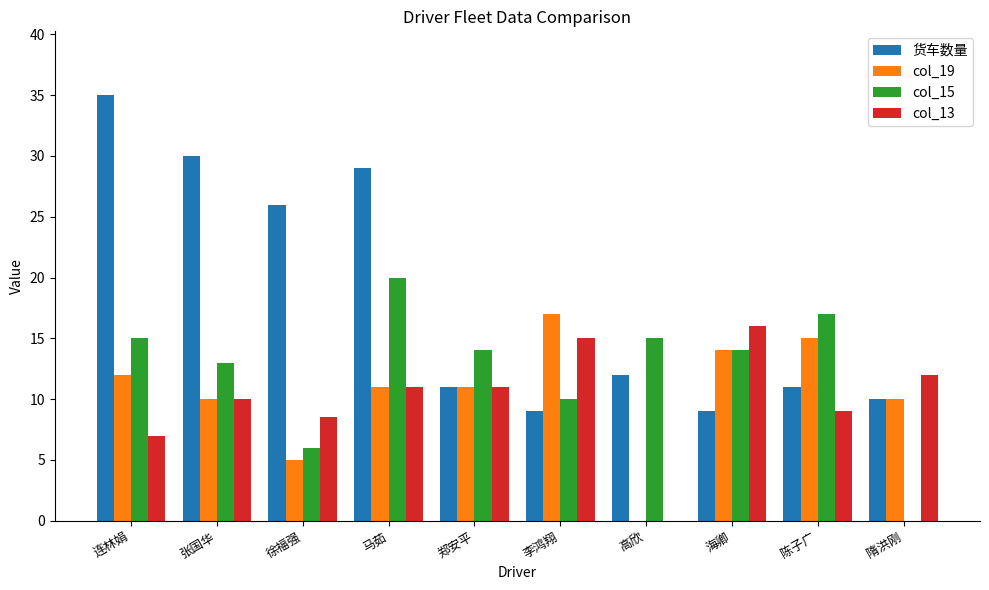

What value does the 货车数量 series have at 马茹?

29.0